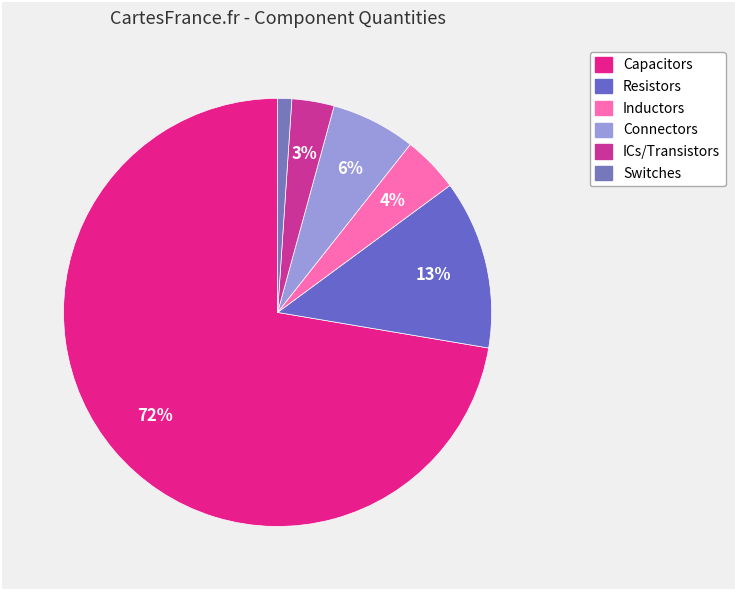

Does any single category account for the majority?

Yes